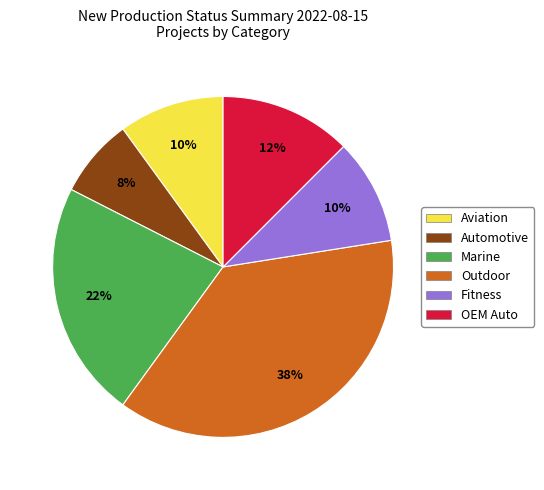

Does Outdoor account for over 50% of the chart?

No